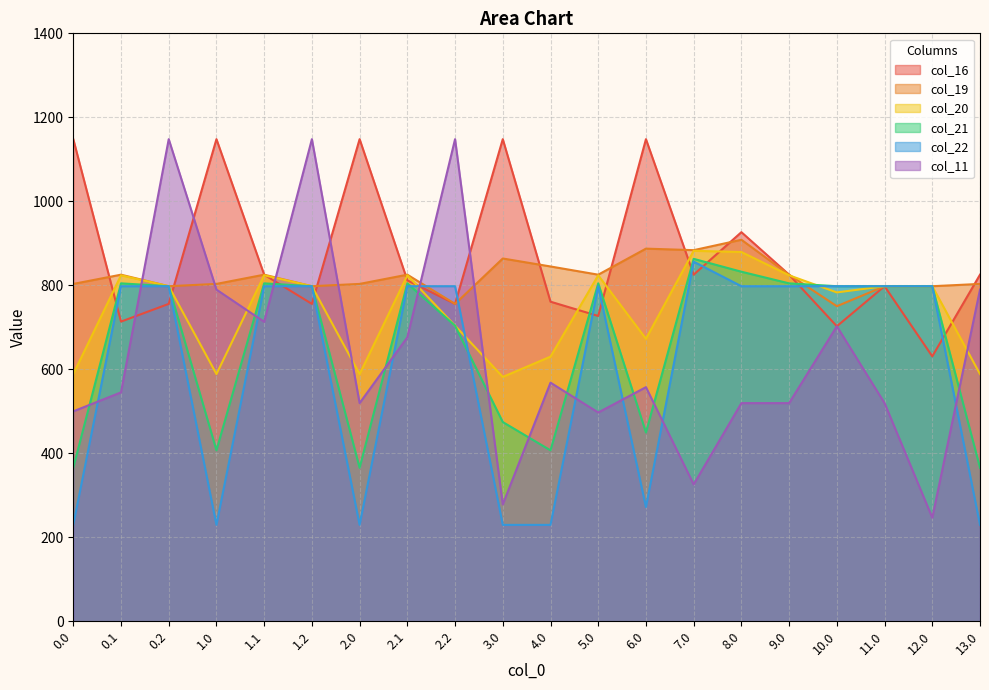

What is the difference between the highest and lowest values at 3.0?

918.4